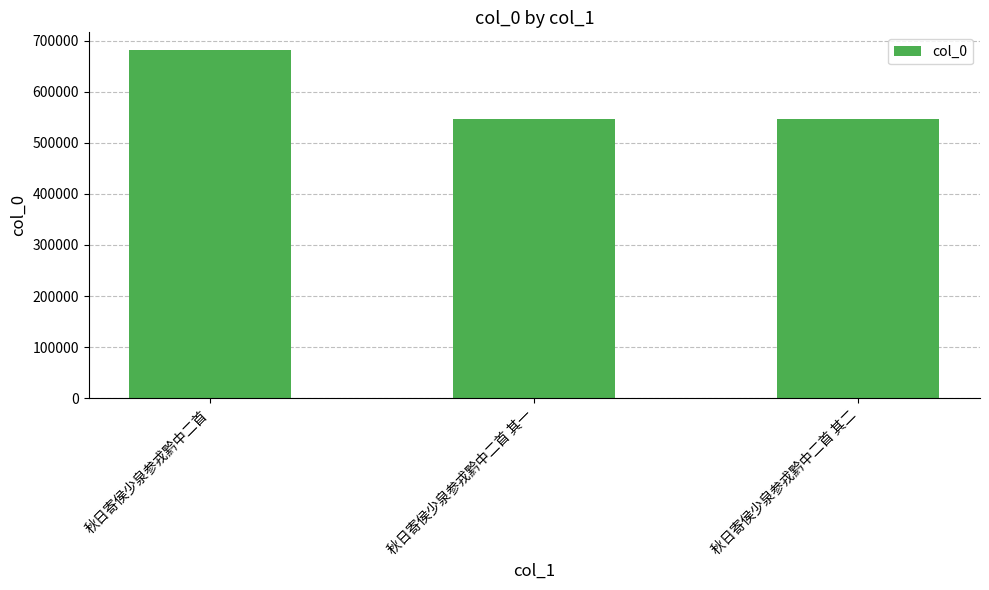

What is the label of the 3rd bar from the left?

秋日寄侯少泉参戎黔中二首 其二